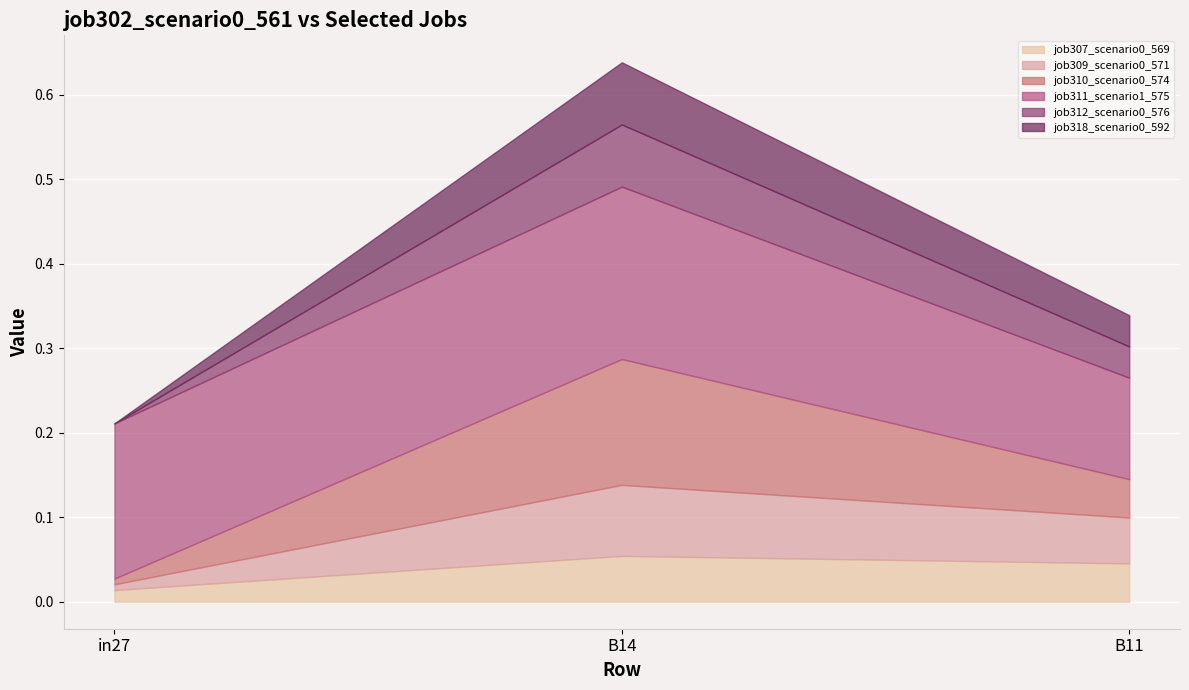

Rank the series by their maximum value, from highest to lowest.

job311_scenario1_575, job310_scenario0_574, job309_scenario0_571, job312_scenario0_576, job318_scenario0_592, job307_scenario0_569